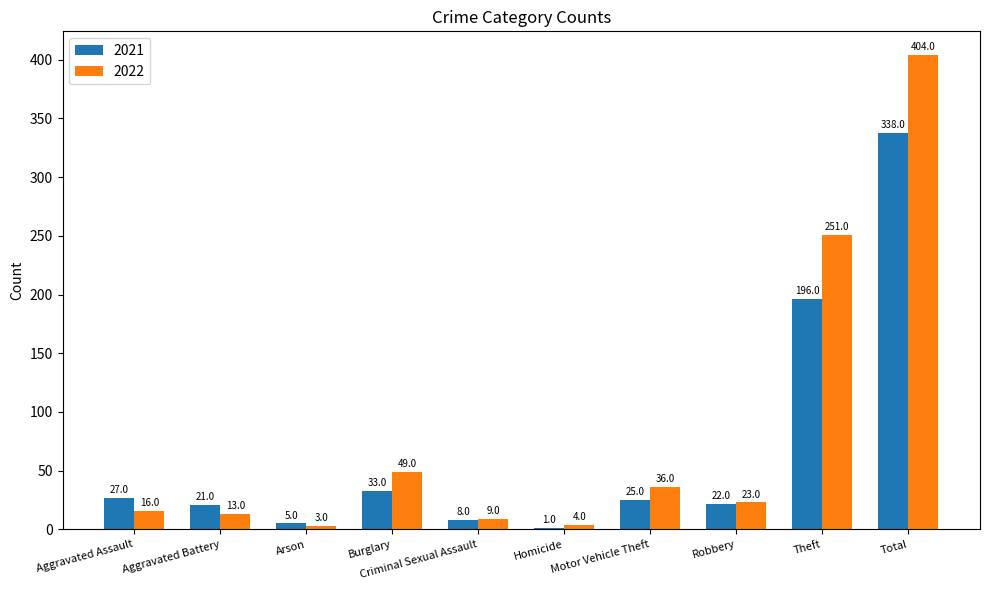

Between Robbery and Theft, which series saw the biggest shift?

2022